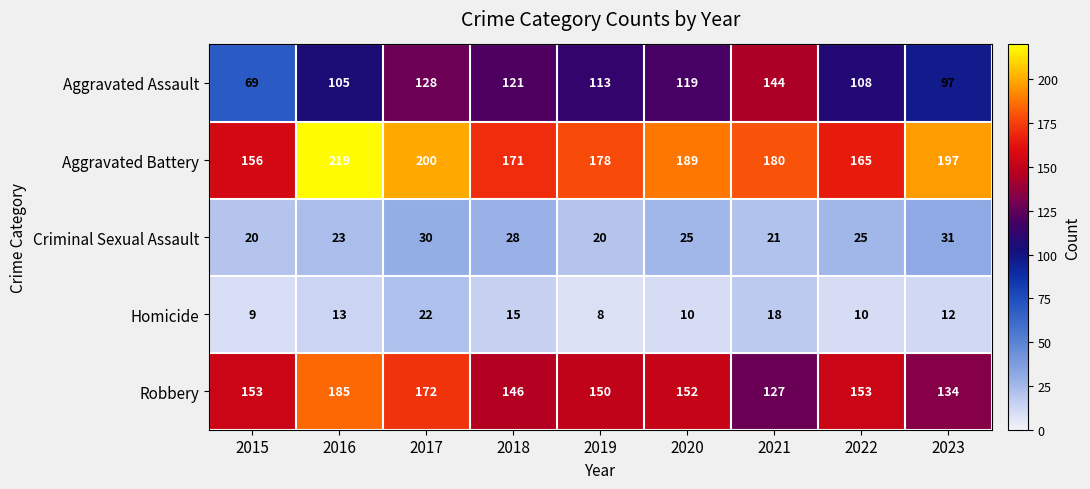

What is the spread (max minus min) of values at 2018?

156